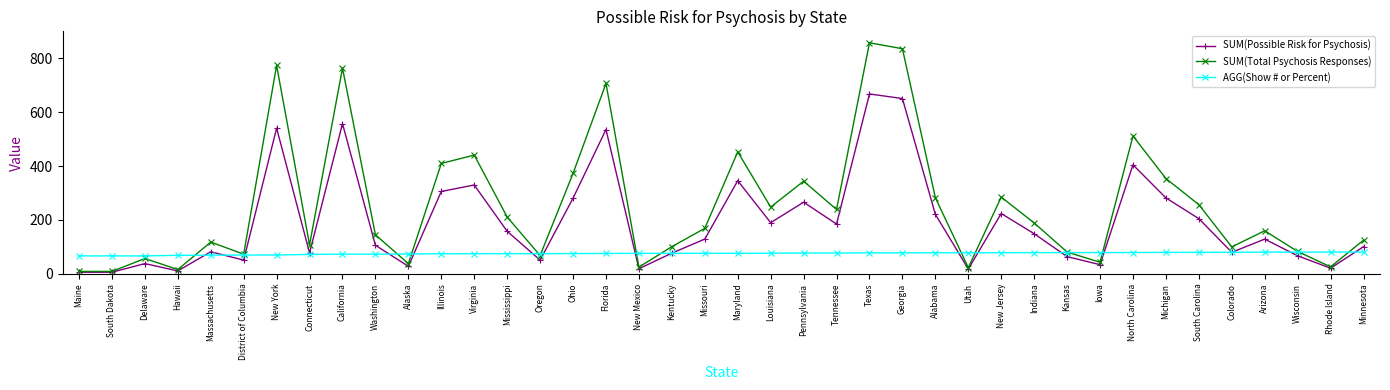

What is the smallest value displayed?

6.0